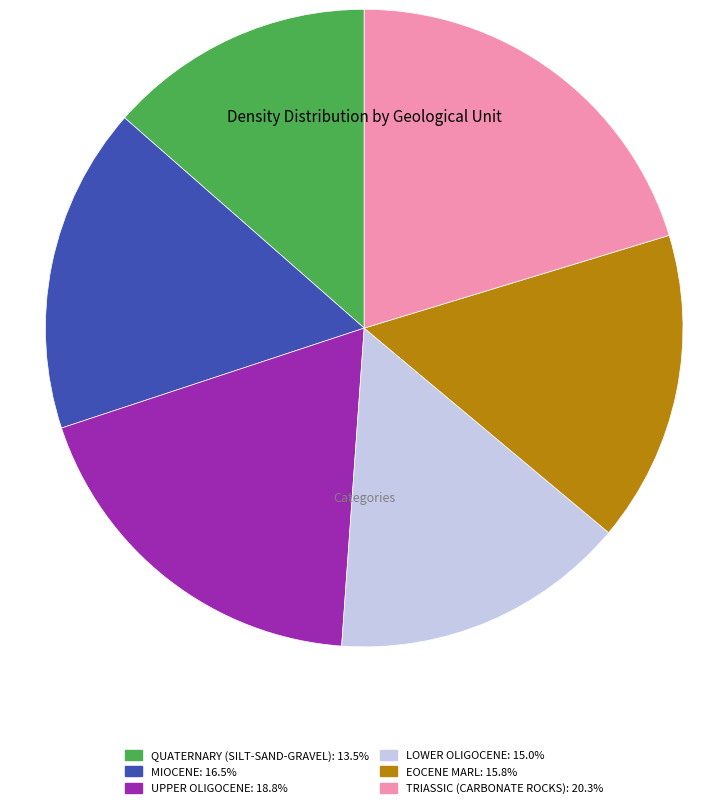

Count the number of slices in the pie.

6